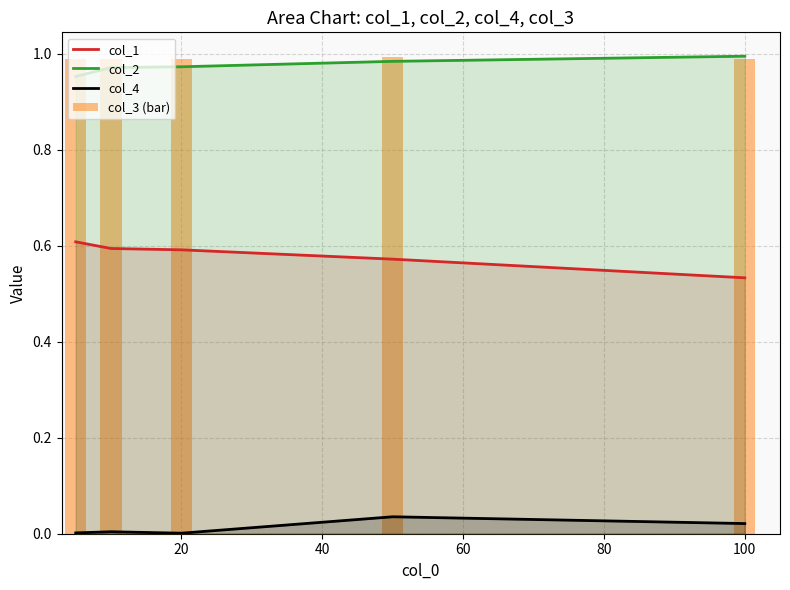

Count the col_2 values in the range 0 to 1.

5